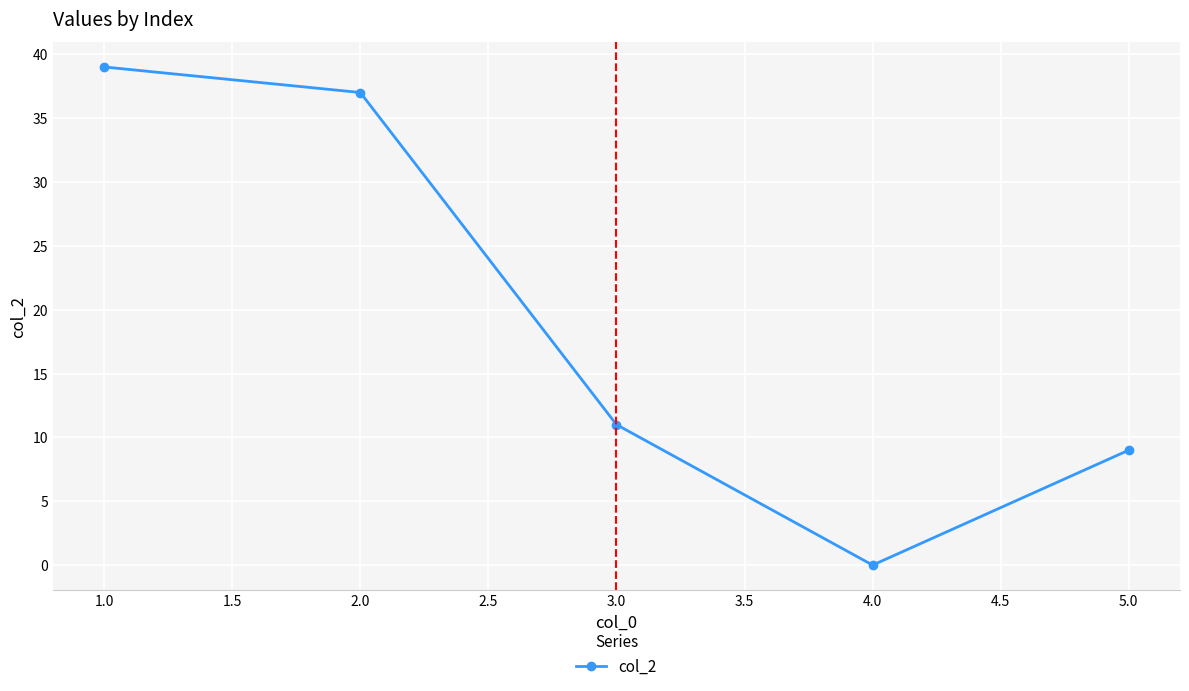

What is the average value?

19